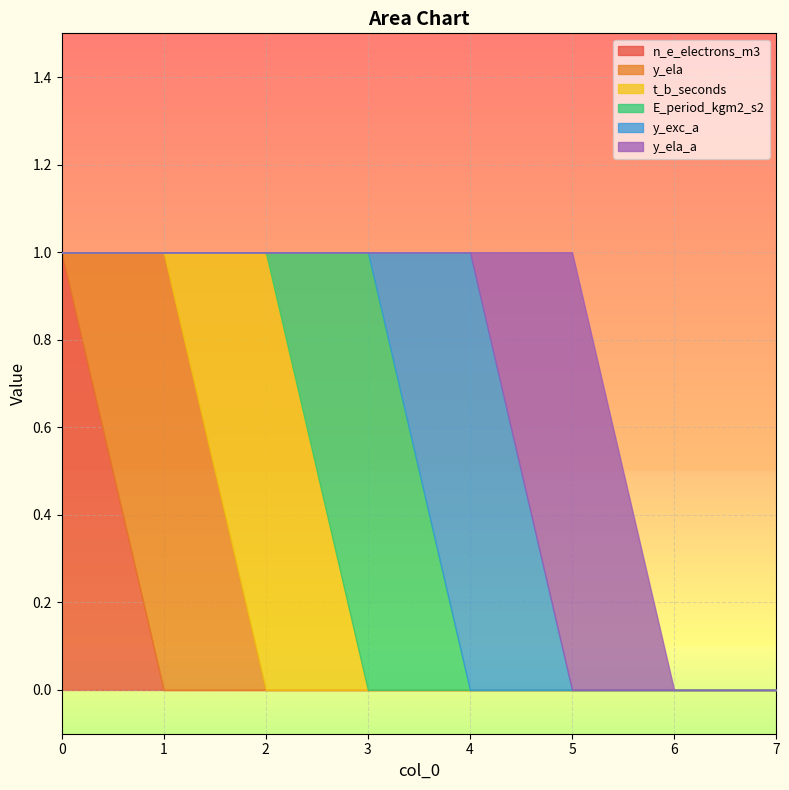

How many E_period_kgm2_s2 values are between 0 and 1?

8